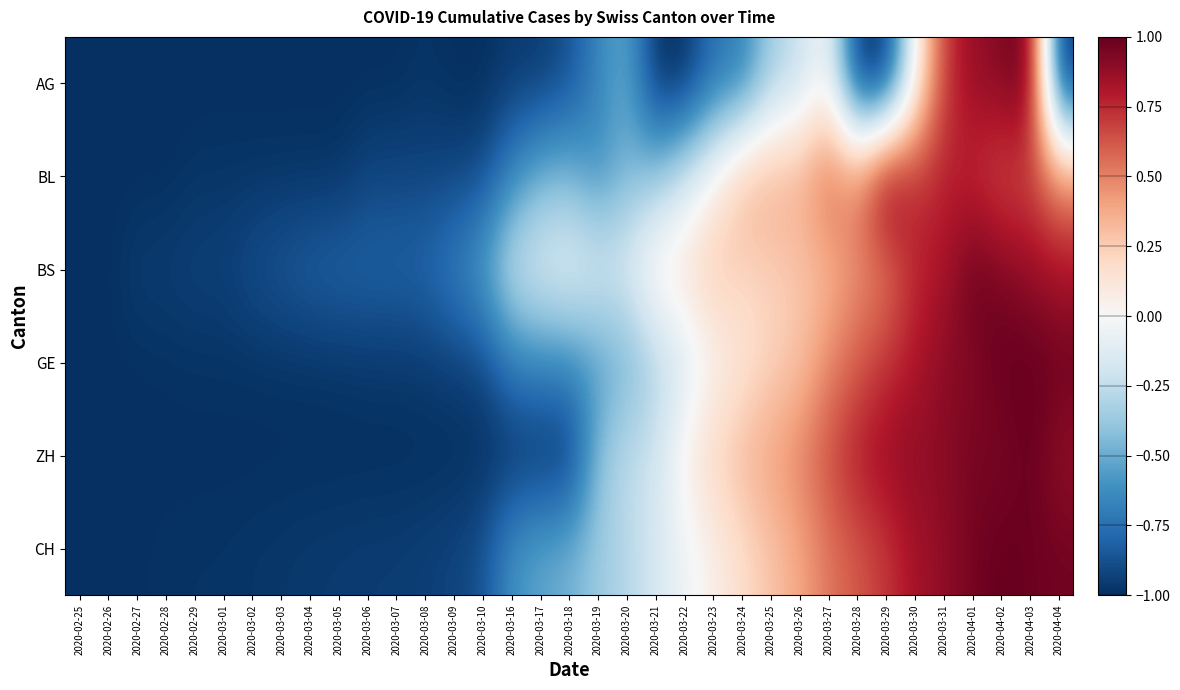

Reading left to right, list all the values displayed in this chart.

AG: 2020-02-25=-1.0	2020-02-26=-1.0	2020-02-27=-1.0	2020-02-28=-1.0	2020-02-29=-1.0	2020-03-01=-1.0	2020-03-02=-1.0	2020-03-03=-1.0	2020-03-04=-1.0	2020-03-05=-1.0	2020-03-06=-1.0	2020-03-07=-1.0	2020-03-08=-1.0	2020-03-09=-1.0	2020-03-10=-1.0	2020-03-16=-1.0	2020-03-17=-1.0	2020-03-18=-0.9	2020-03-19=-0.7	2020-03-20=-0.5	2020-03-21=-1.0	2020-03-22=-1.0	2020-03-23=-0.7	2020-03-24=-0.7	2020-03-25=-0.3	2020-03-26=-0.2	2020-03-27=0.0	2020-03-28=-1.0	2020-03-29=-1.0	2020-03-30=0.0	2020-03-31=0.7	2020-04-01=0.9	2020-04-02=0.9	2020-04-03=1.0	2020-04-04=-1.0
BL: 2020-02-25=-1.0	2020-02-26=-1.0	2020-02-27=-1.0	2020-02-28=-1.0	2020-02-29=-1.0	2020-03-01=-1.0	2020-03-02=-1.0	2020-03-03=-1.0	2020-03-04=-1.0	2020-03-05=-1.0	2020-03-06=-0.9	2020-03-07=-0.9	2020-03-08=-0.9	2020-03-09=-0.9	2020-03-10=-0.9	2020-03-16=-0.7	2020-03-17=-0.5	2020-03-18=-0.5	2020-03-19=-0.6	2020-03-20=-0.5	2020-03-21=-0.4	2020-03-22=-0.2	2020-03-23=0.0	2020-03-24=0.3	2020-03-25=0.4	2020-03-26=0.4	2020-03-27=0.6	2020-03-28=0.5	2020-03-29=1.0	2020-03-30=0.7	2020-03-31=0.8	2020-04-01=0.7	2020-04-02=0.6	2020-04-03=0.7	2020-04-04=0.5
BS: 2020-02-25=-1.0	2020-02-26=-1.0	2020-02-27=-0.9	2020-02-28=-0.9	2020-02-29=-0.9	2020-03-01=-0.9	2020-03-02=-0.9	2020-03-03=-0.8	2020-03-04=-0.8	2020-03-05=-0.8	2020-03-06=-0.8	2020-03-07=-0.8	2020-03-08=-0.8	2020-03-09=-0.7	2020-03-10=-0.5	2020-03-16=-0.2	2020-03-17=-0.1	2020-03-18=-0.1	2020-03-19=-0.1	2020-03-20=-0.1	2020-03-21=0.1	2020-03-22=0.2	2020-03-23=0.3	2020-03-24=0.2	2020-03-25=0.2	2020-03-26=0.3	2020-03-27=0.3	2020-03-28=0.5	2020-03-29=0.5	2020-03-30=0.8	2020-03-31=0.8	2020-04-01=1.0	2020-04-02=0.9	2020-04-03=0.9	2020-04-04=0.8
GE: 2020-02-25=-1.0	2020-02-26=-1.0	2020-02-27=-1.0	2020-02-28=-1.0	2020-02-29=-1.0	2020-03-01=-1.0	2020-03-02=-1.0	2020-03-03=-1.0	2020-03-04=-1.0	2020-03-05=-1.0	2020-03-06=-1.0	2020-03-07=-1.0	2020-03-08=-1.0	2020-03-09=-0.9	2020-03-10=-0.9	2020-03-16=-0.7	2020-03-17=-0.6	2020-03-18=-0.6	2020-03-19=-0.6	2020-03-20=-0.5	2020-03-21=-0.3	2020-03-22=-0.2	2020-03-23=0.0	2020-03-24=0.1	2020-03-25=0.2	2020-03-26=0.3	2020-03-27=0.5	2020-03-28=0.6	2020-03-29=0.7	2020-03-30=0.8	2020-03-31=0.9	2020-04-01=0.9	2020-04-02=1.0	2020-04-03=1.0	2020-04-04=1.0
ZH: 2020-02-25=-1.0	2020-02-26=-1.0	2020-02-27=-1.0	2020-02-28=-1.0	2020-02-29=-1.0	2020-03-01=-1.0	2020-03-02=-1.0	2020-03-03=-1.0	2020-03-04=-1.0	2020-03-05=-1.0	2020-03-06=-1.0	2020-03-07=-1.0	2020-03-08=-1.0	2020-03-09=-1.0	2020-03-10=-1.0	2020-03-16=-1.0	2020-03-17=-1.0	2020-03-18=-1.0	2020-03-19=-0.4	2020-03-20=-0.2	2020-03-21=-0.2	2020-03-22=0.1	2020-03-23=0.2	2020-03-24=0.3	2020-03-25=0.4	2020-03-26=0.5	2020-03-27=0.7	2020-03-28=0.8	2020-03-29=0.9	2020-03-30=0.9	2020-03-31=0.9	2020-04-01=1.0	2020-04-02=0.9	2020-04-03=1.0	2020-04-04=0.9
CH: 2020-02-25=-1.0	2020-02-26=-1.0	2020-02-27=-1.0	2020-02-28=-1.0	2020-02-29=-1.0	2020-03-01=-1.0	2020-03-02=-1.0	2020-03-03=-1.0	2020-03-04=-1.0	2020-03-05=-1.0	2020-03-06=-1.0	2020-03-07=-1.0	2020-03-08=-0.9	2020-03-09=-0.9	2020-03-10=-0.9	2020-03-16=-0.6	2020-03-17=-0.5	2020-03-18=-0.5	2020-03-19=-0.4	2020-03-20=-0.3	2020-03-21=-0.2	2020-03-22=-0.0	2020-03-23=0.1	2020-03-24=0.2	2020-03-25=0.3	2020-03-26=0.4	2020-03-27=0.5	2020-03-28=0.6	2020-03-29=0.7	2020-03-30=0.8	2020-03-31=0.9	2020-04-01=1.0	2020-04-02=1.0	2020-04-03=1.0	2020-04-04=1.0